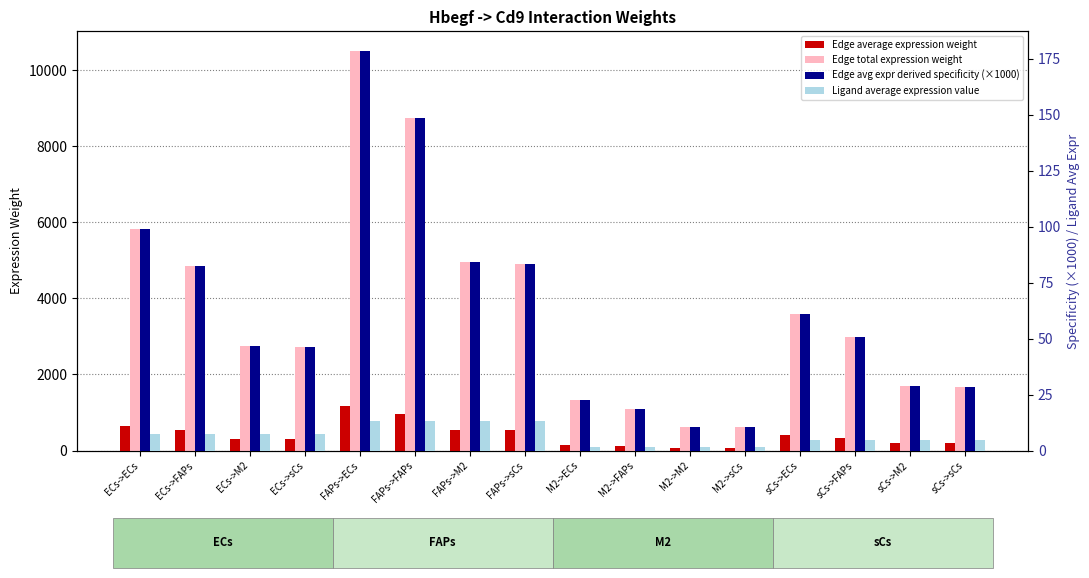

At which category does the chart reach its minimum across all series?

M2->ECs